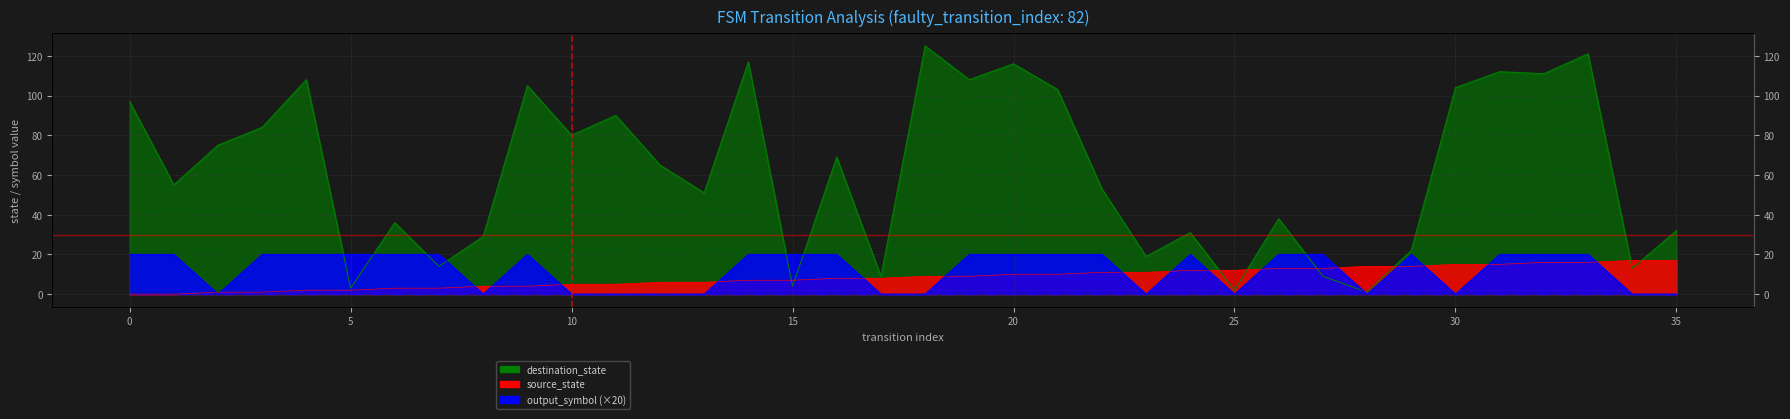

What is the spread (max minus min) of values at 8?

29